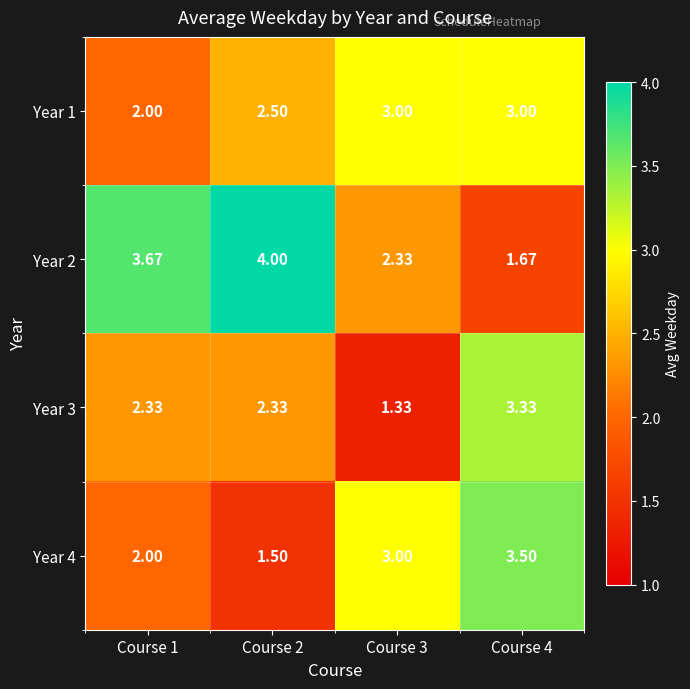

Is the value of Year 3 at Course 2 greater than the value of Year 1 at Course 1?

Yes